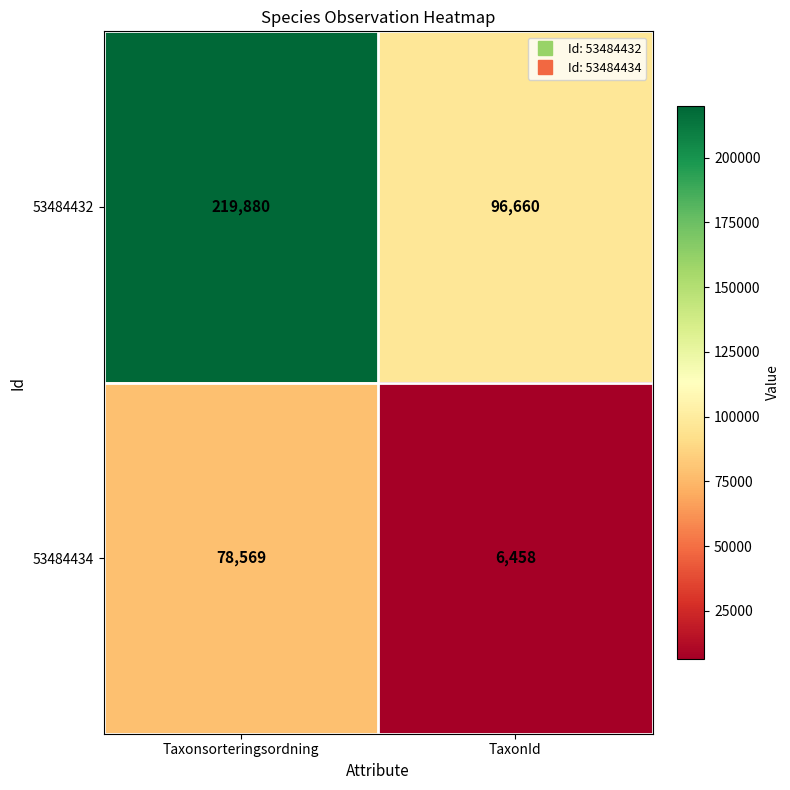

What is the difference between the 53484432 values at TaxonId and Taxonsorteringsordning?

123220